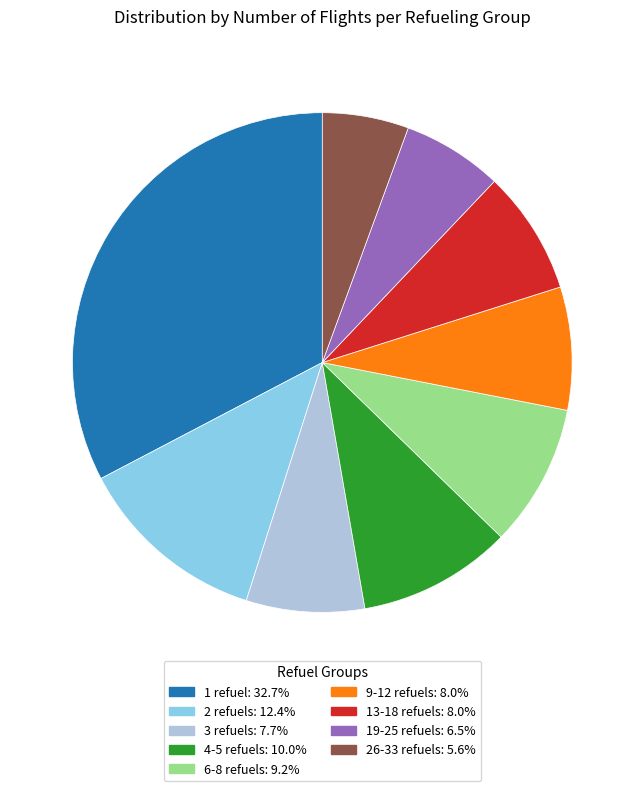

Is there a majority slice in this chart?

No